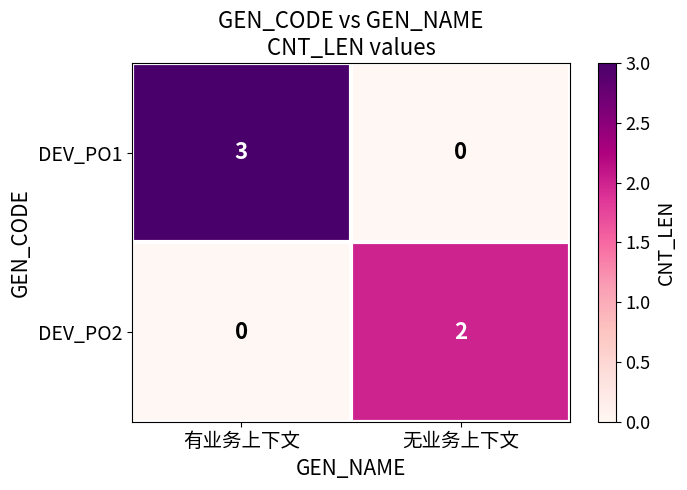

Which series has the largest total across all categories?

DEV_PO1